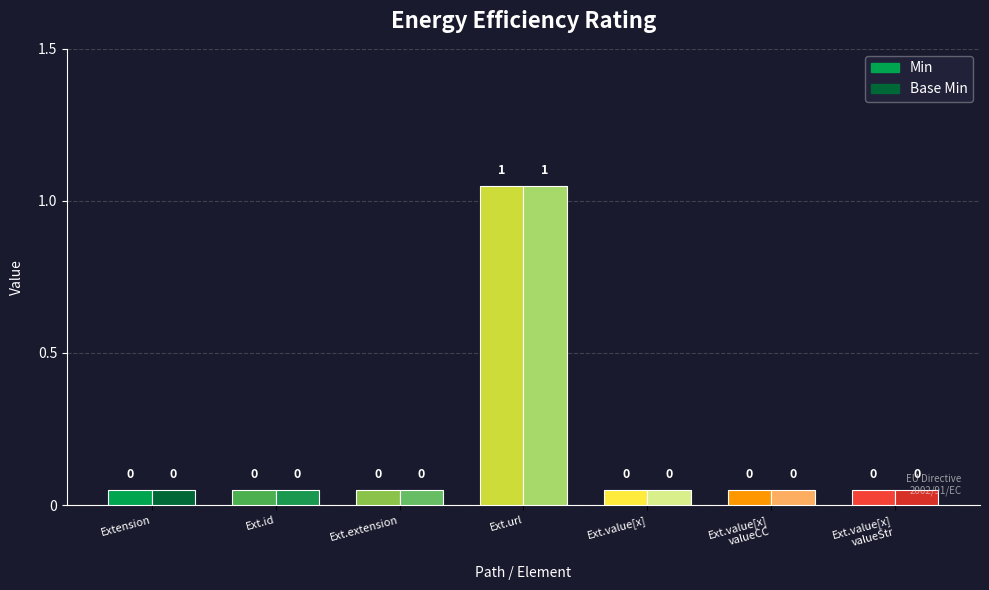

Where is Base Min nearest to the value 0?

Extension